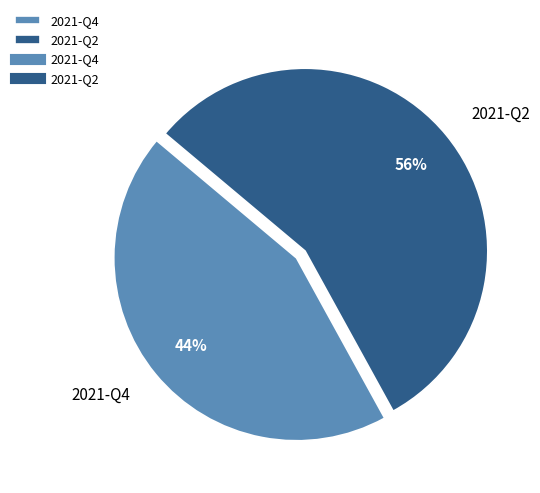

What percentage is the 2021-Q2 slice, to the nearest percent?

56%